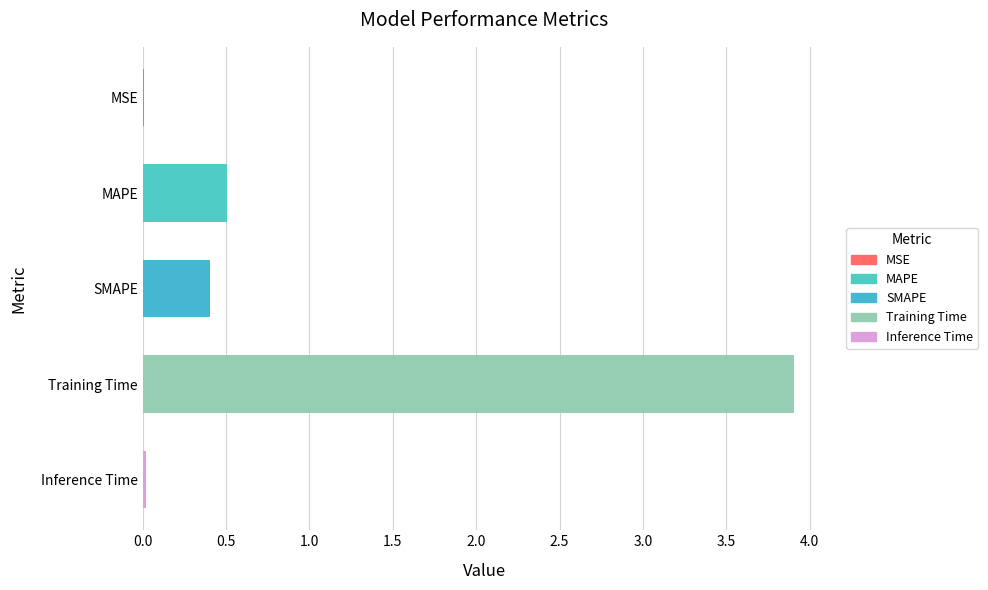

What is the average value?

1.0